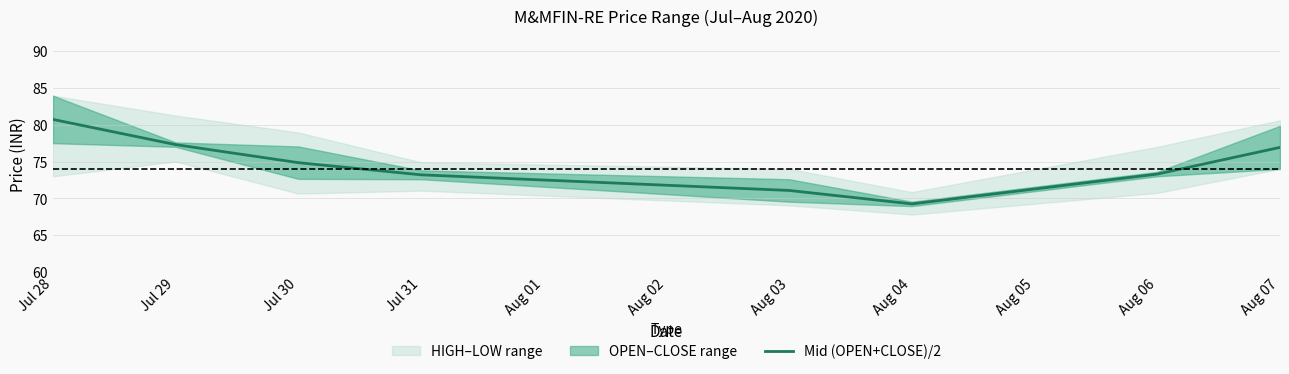

At which label does Mid (OPEN+CLOSE)/2 reach its minimum?

Aug 04